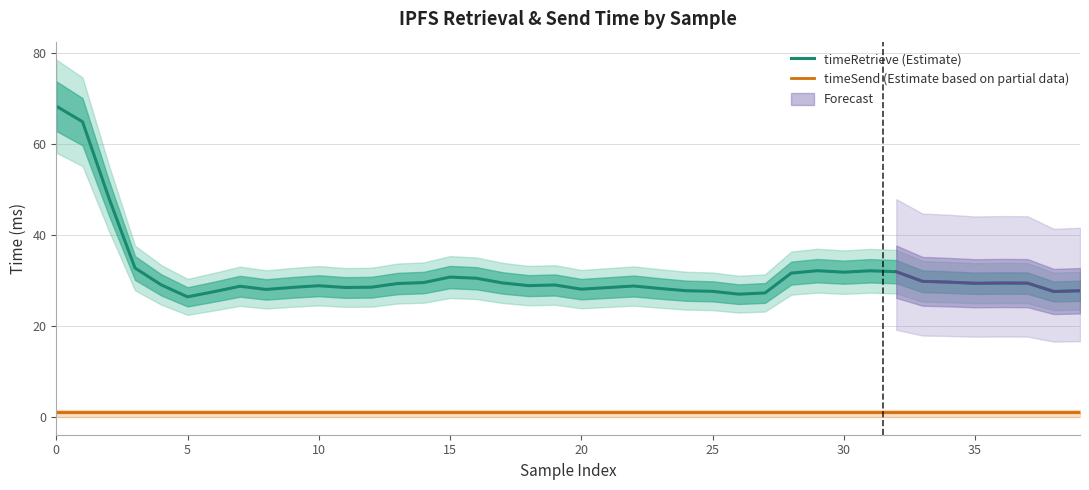

What is the smallest value displayed?

1.0